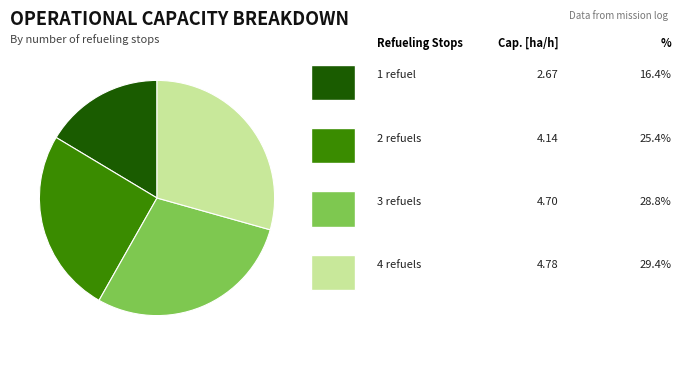

Does any single category account for the majority?

No